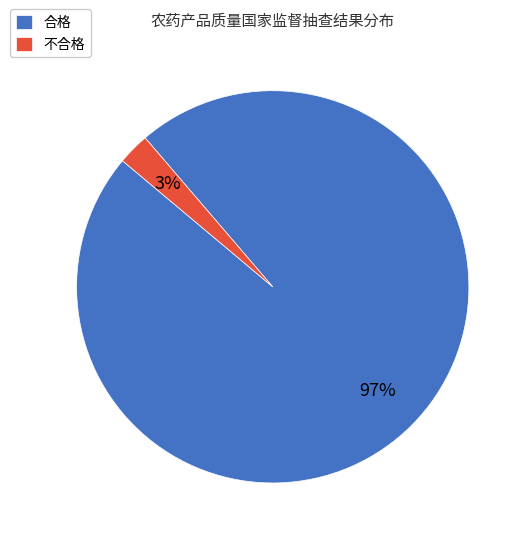

How many segments does this pie chart have?

2